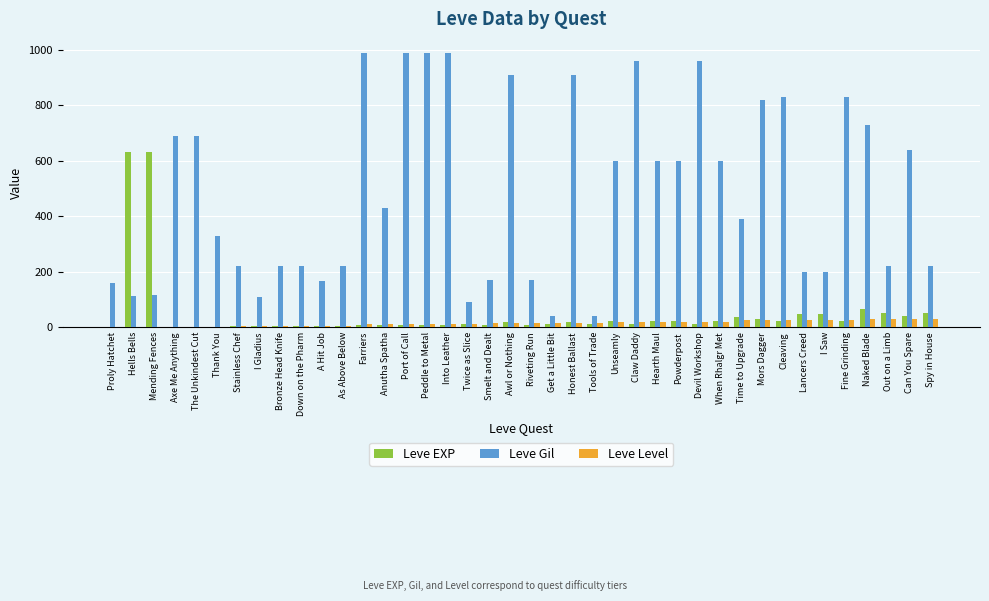

What is the maximum value for Leve Level?

30